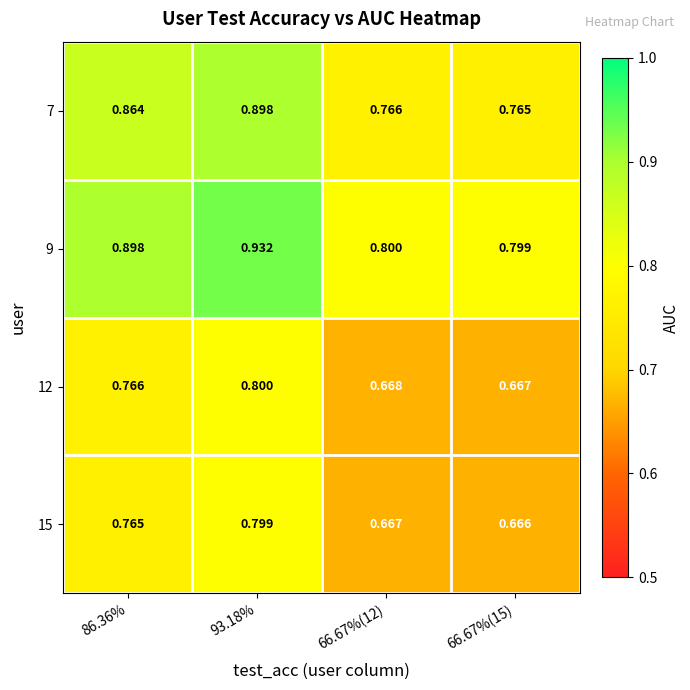

Is the value of 9 at 66.67%(15) greater than the value of 15 at 86.36%?

Yes